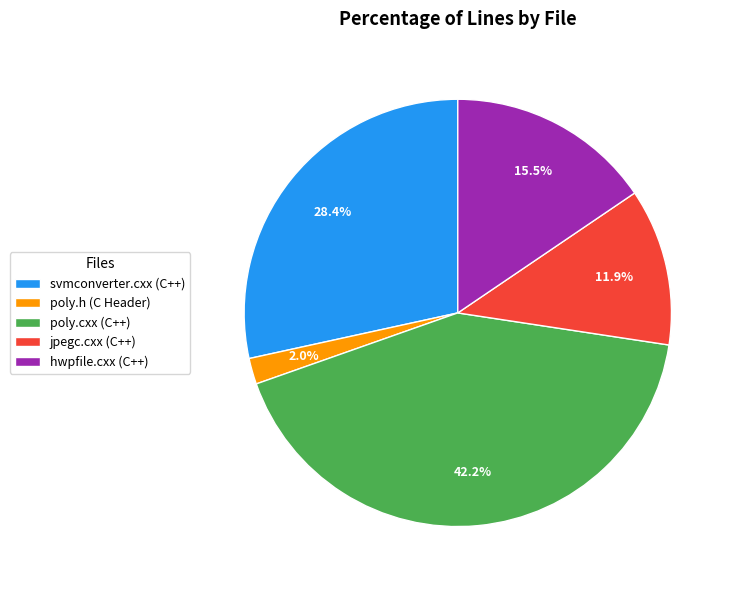

The svmconverter.cxx (C++) slice represents 22% of the pie. True or false?

False